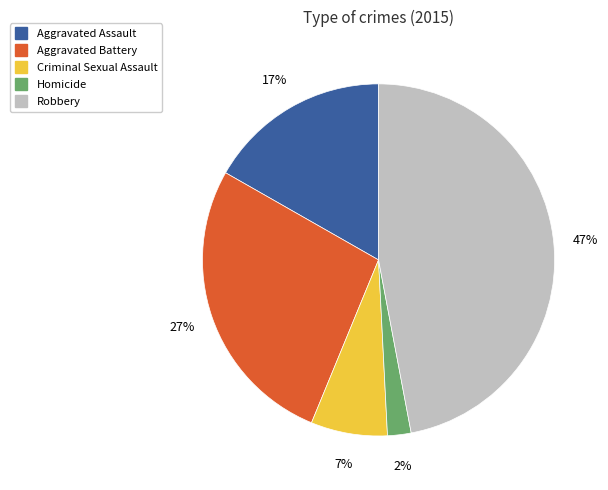

Is there any slice that represents more than half of the pie?

No